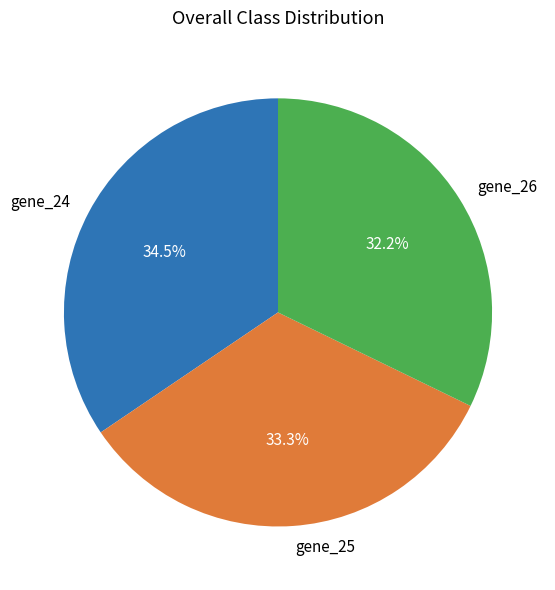

How many slices are in this pie chart?

3